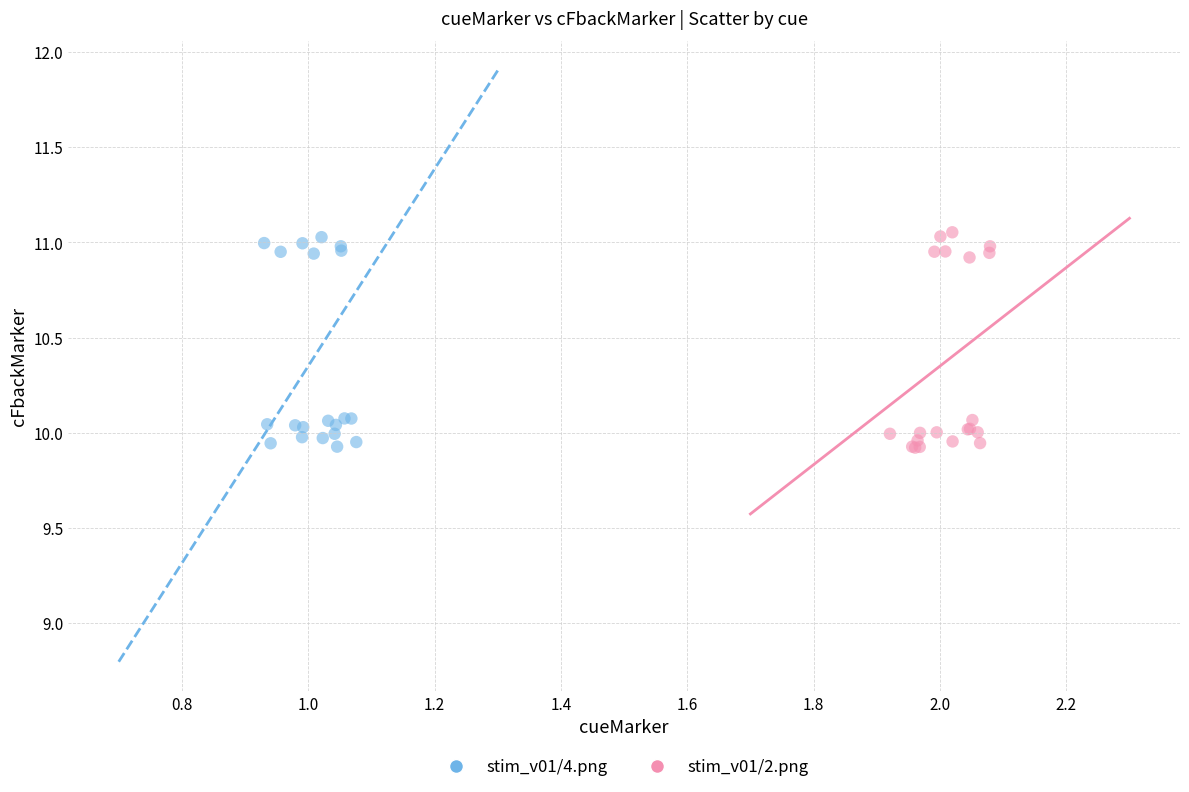

What are all the series names shown in the legend?

stim_v01/4.png, stim_v01/2.png